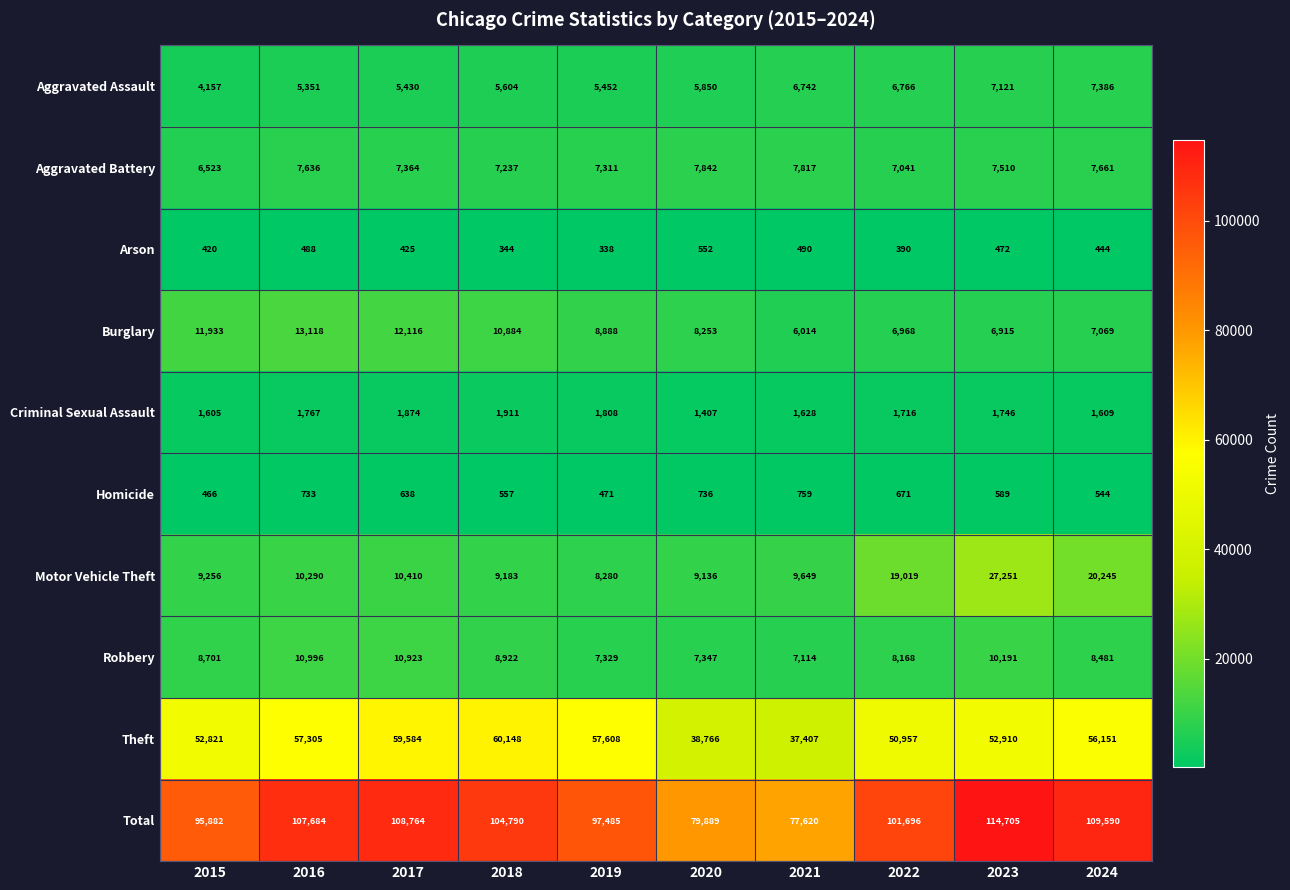

At how many categories does at least one series exceed 84115?

8